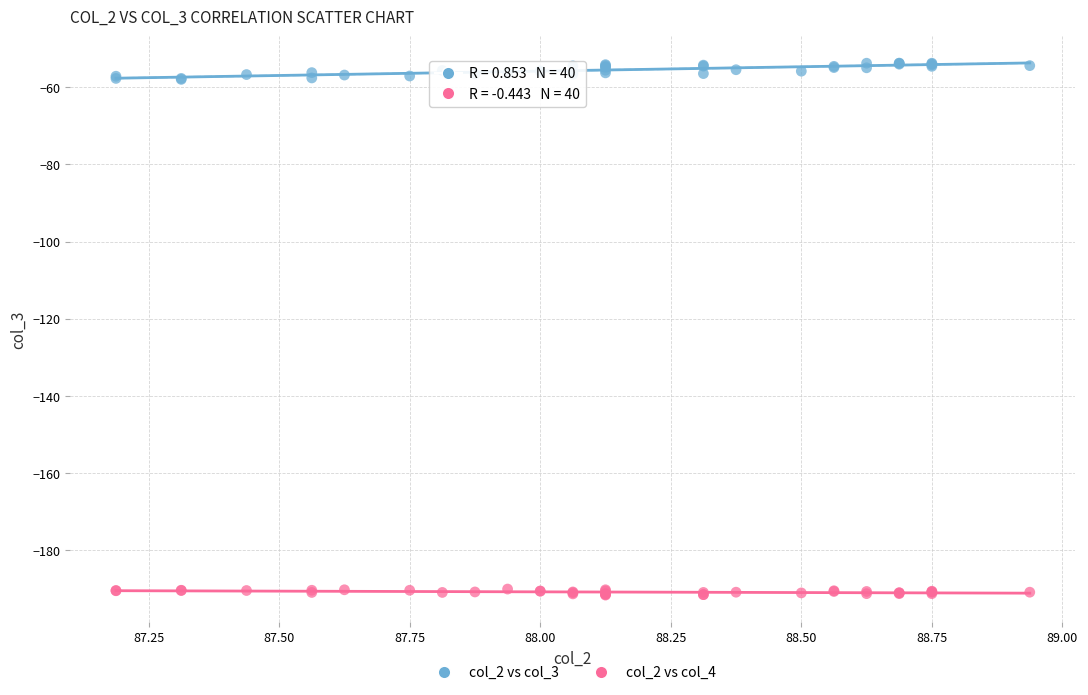

Which series reaches the minimum Y coordinate?

col_2 vs col_4